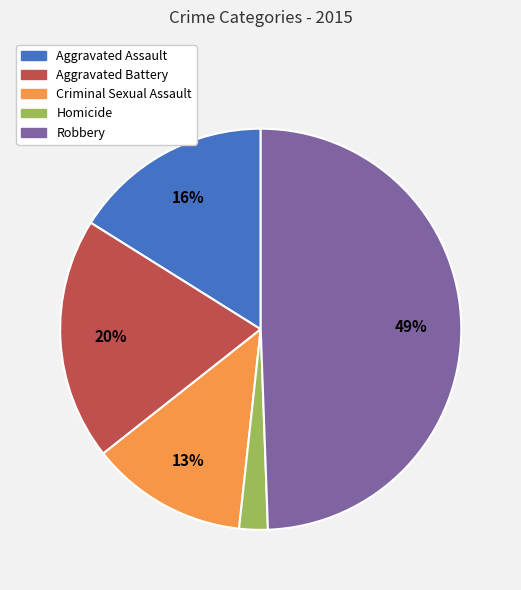

True or false: Aggravated Assault accounts for 16% of the total.

True